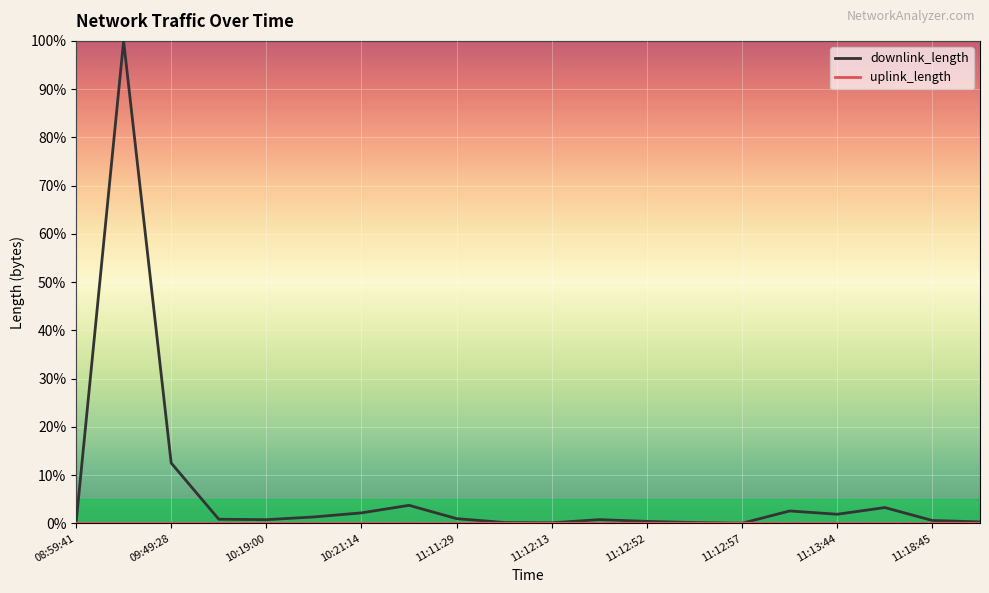

Which series has the largest total across all categories?

downlink_length